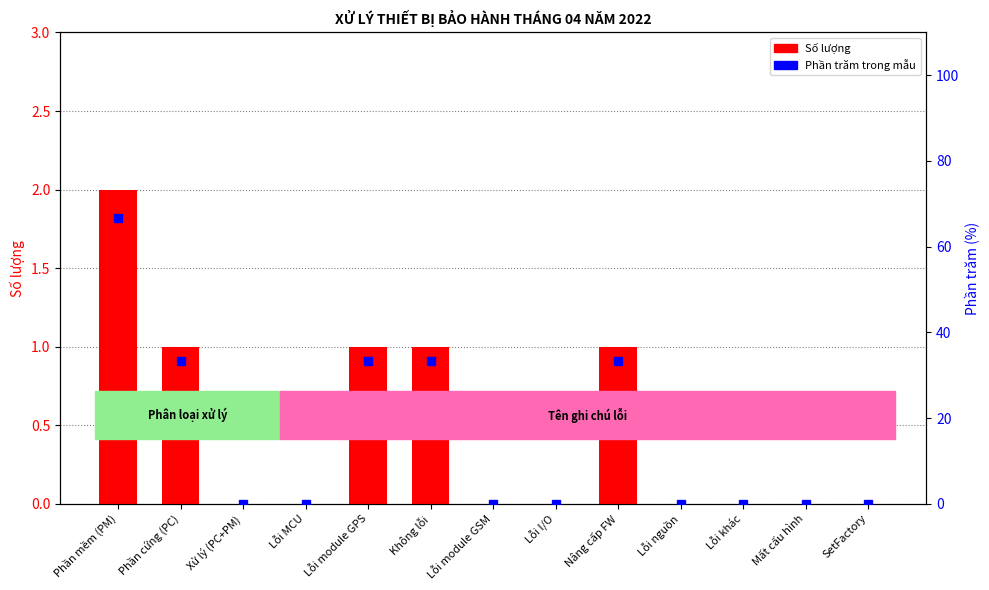

List the series in order of their peak value, lowest first.

Số lượng, Phần trăm trong mẫu